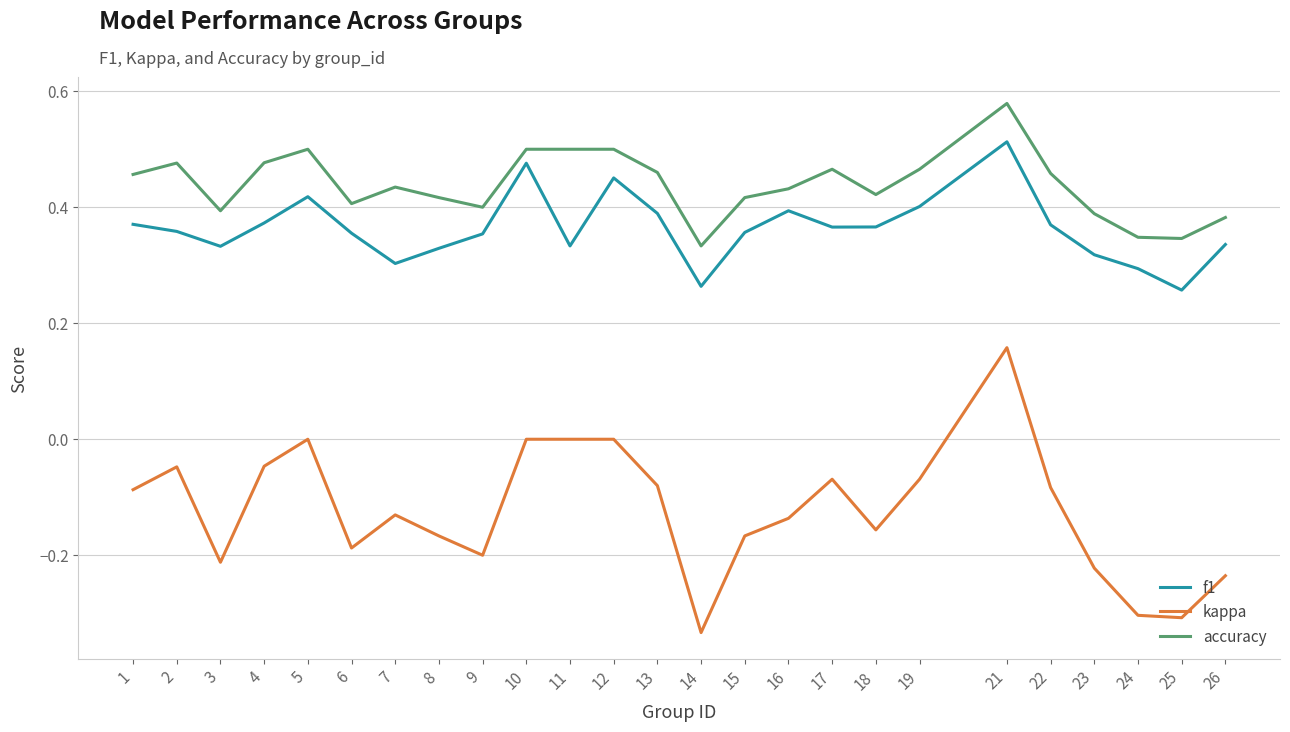

The value of accuracy at 23 is 0.4. True or false?

True